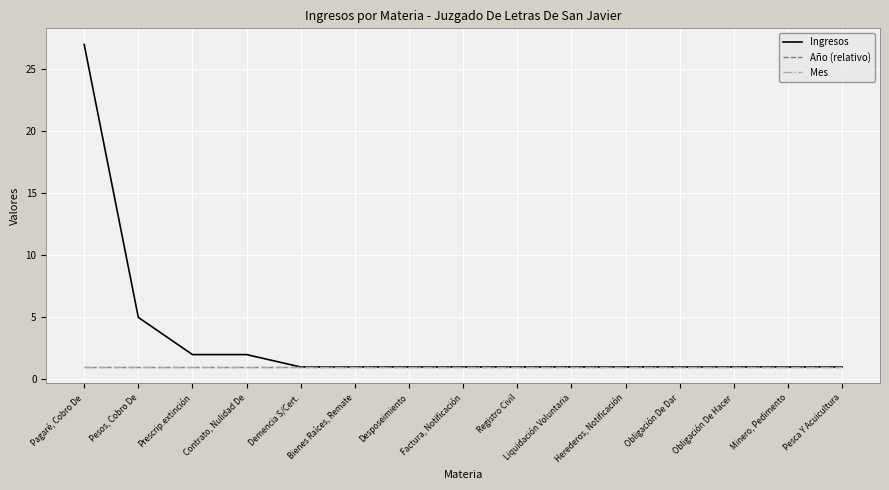

True or false: Ingresos and Mes intersect in this chart.

False